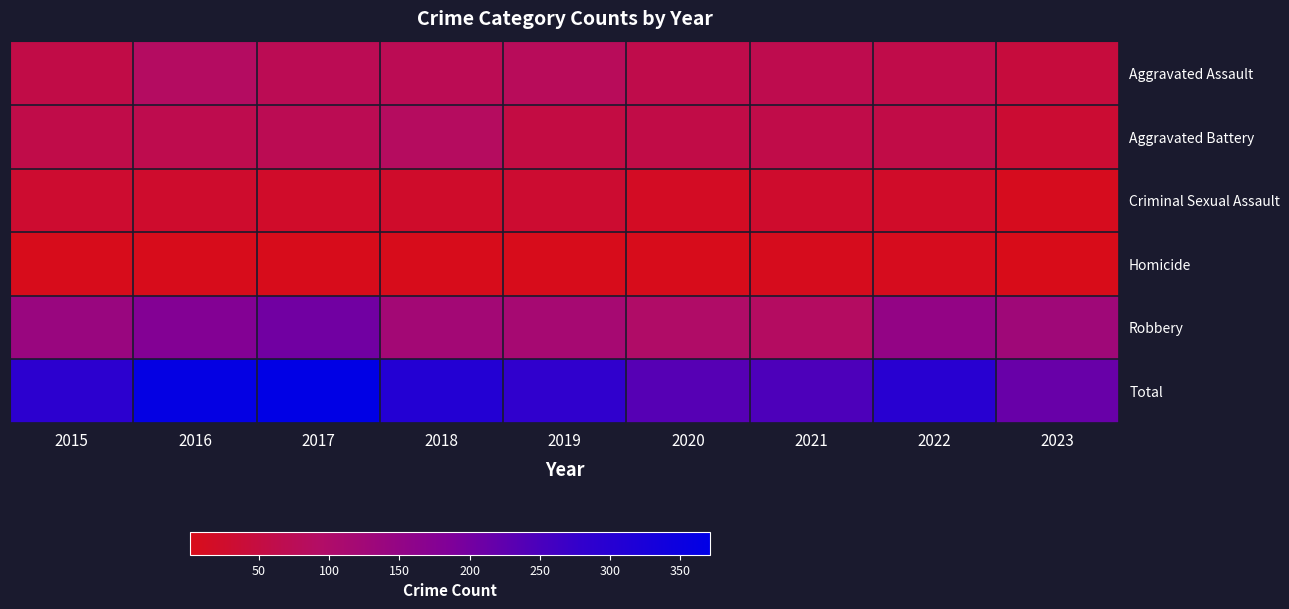

At which category does the chart reach its peak across all series?

2017